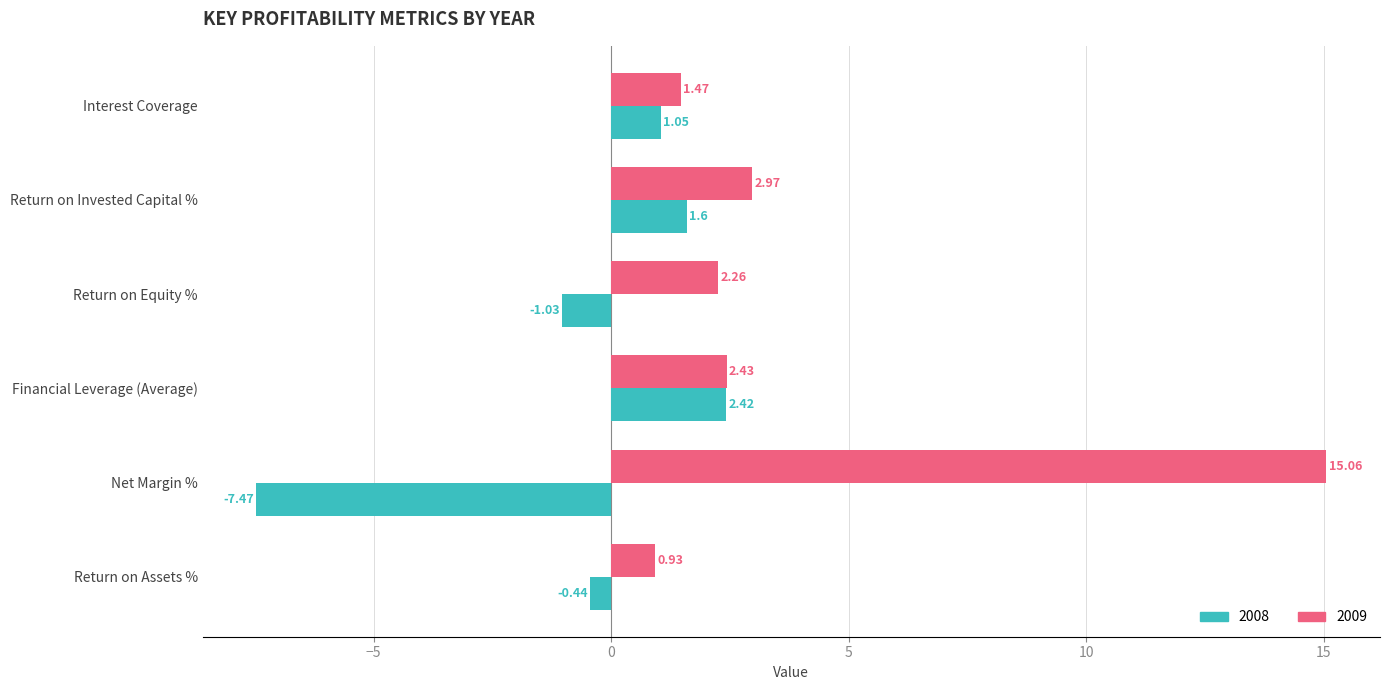

What is the sum of all 2008 values?

-3.9